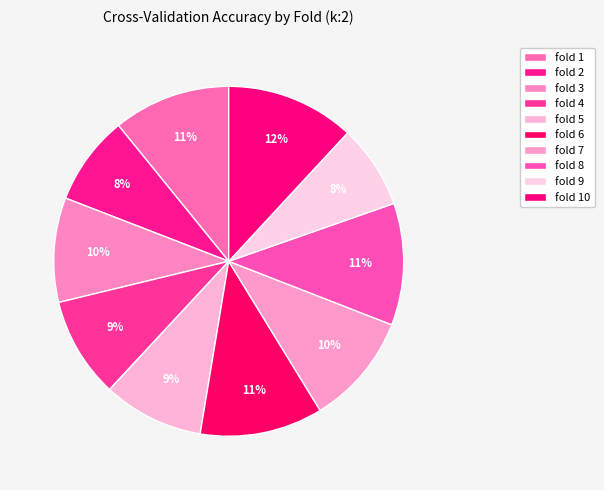

How many slices are in this pie chart?

10